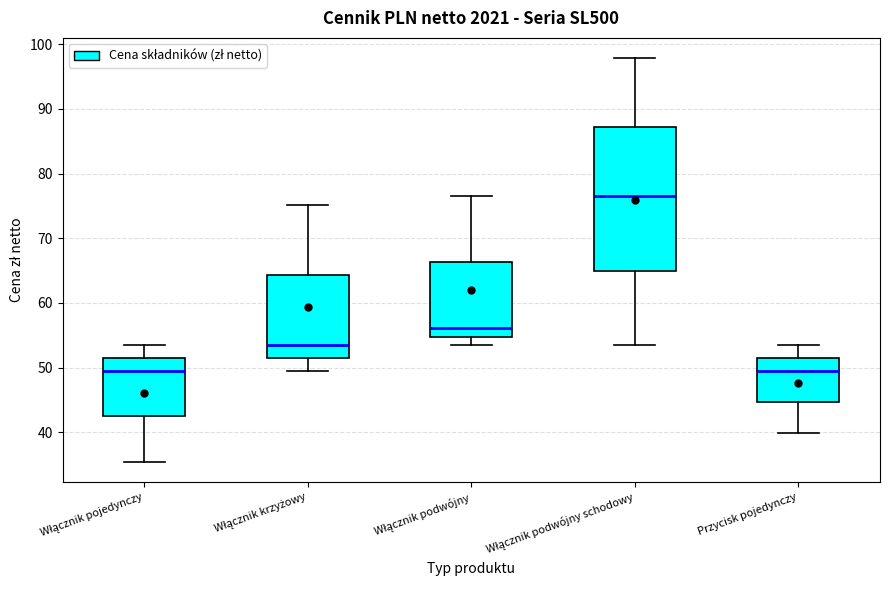

Where does the upper whisker of the box for Włącznik podwójny schodowy end on the y-axis? The values are not printed on the chart, so give them approximately, as read against the axis.

98